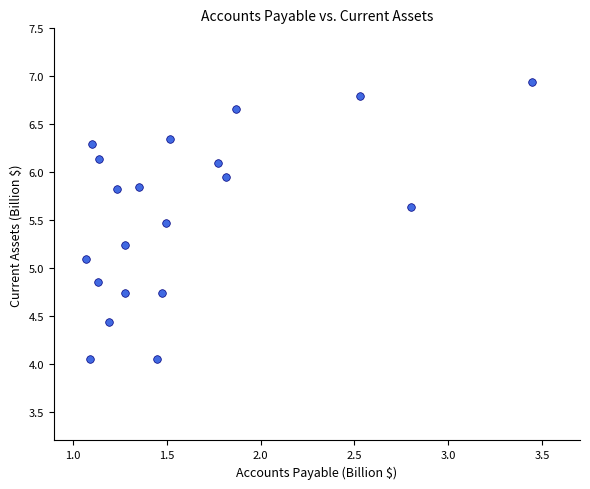

What Y value in the scatter plot is closest to 5?

5.1